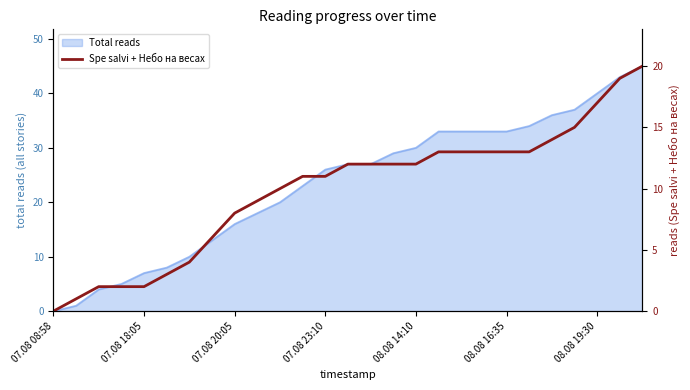

The Total reads series shows 8 at 08.08 14:10. True or false?

False